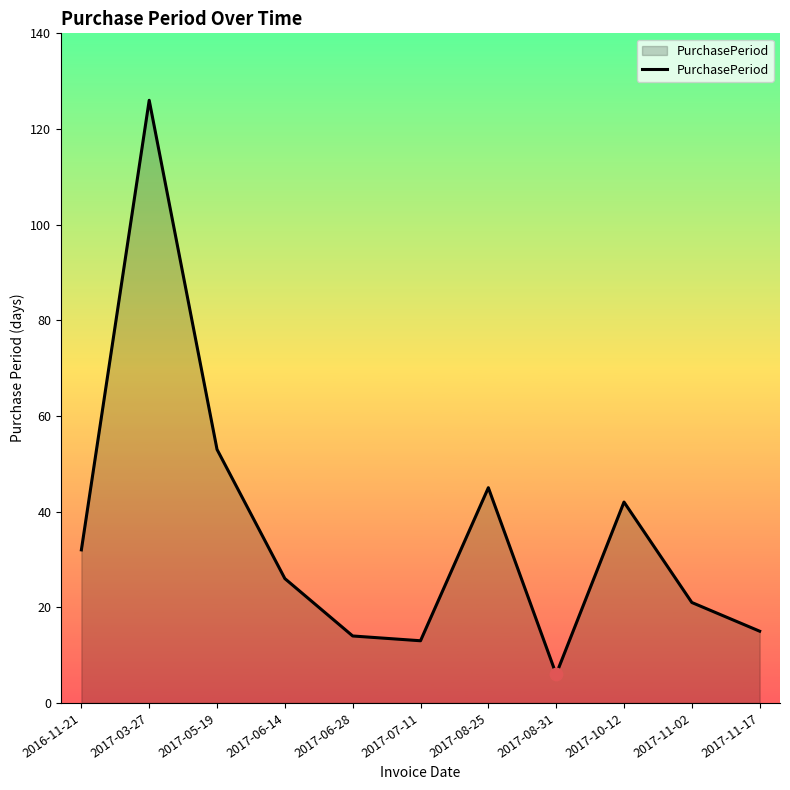

What is the change in value from 2017-03-27 to 2017-05-19?

-73